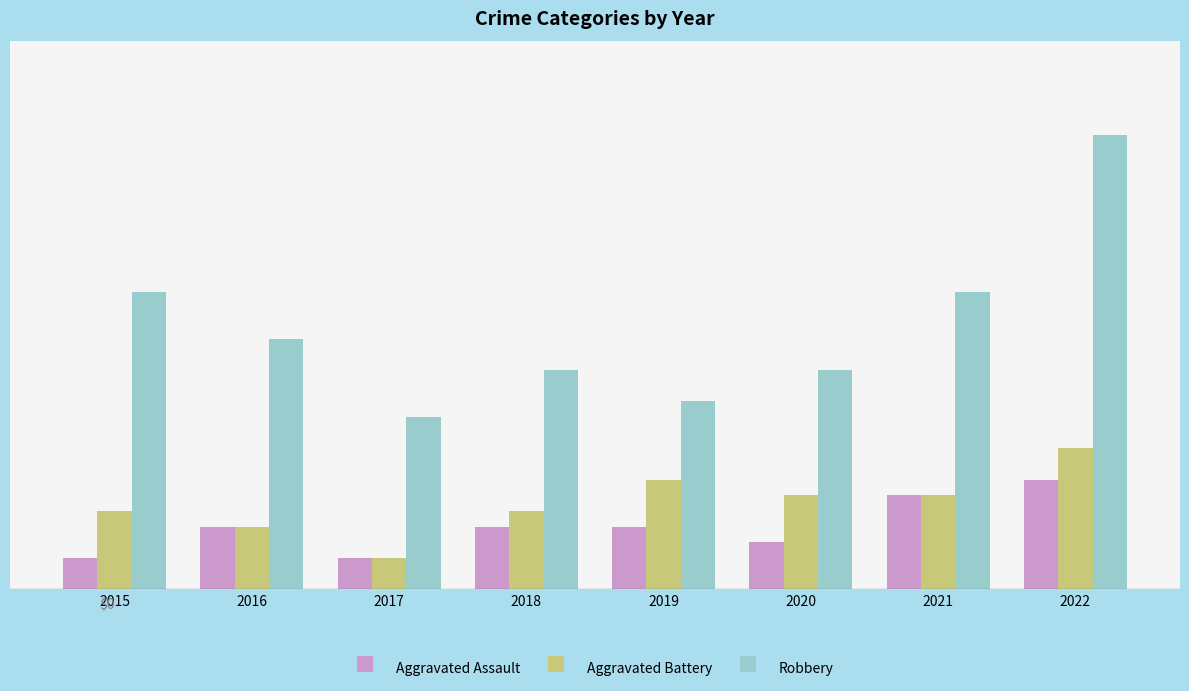

Is the value of Aggravated Battery at 2018 greater than the value of Aggravated Assault at 2022?

No